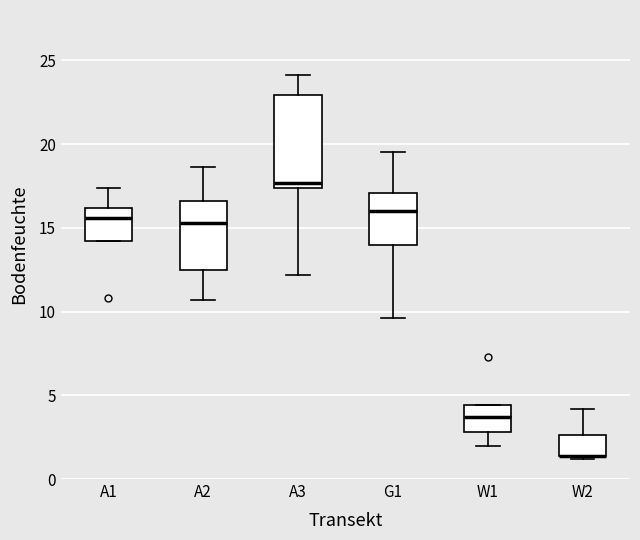

Where is the upper edge of the box for W2 on the y-axis? The values are not printed on the chart, so give them approximately, as read against the axis.

2.5